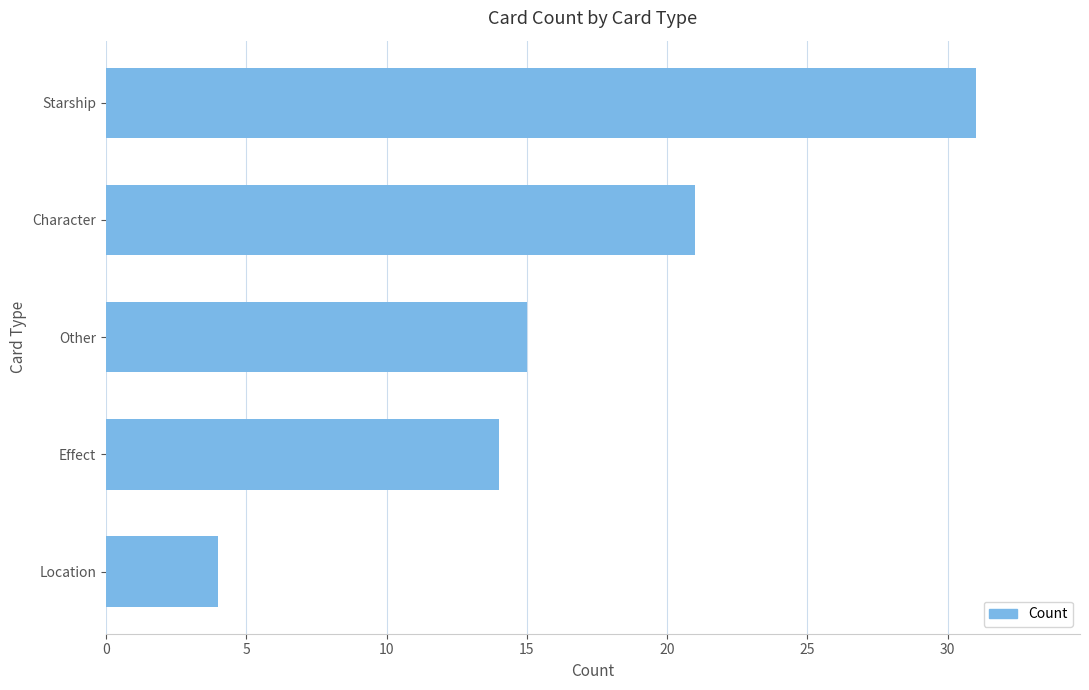

How many data points are less than 15?

2